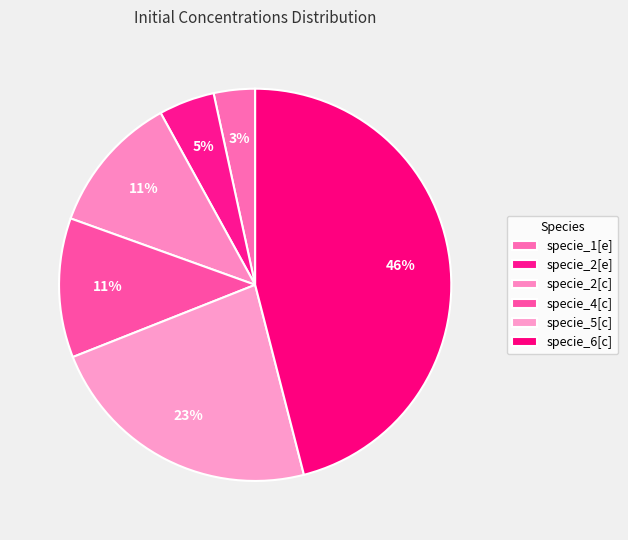

How many segments does this pie chart have?

6